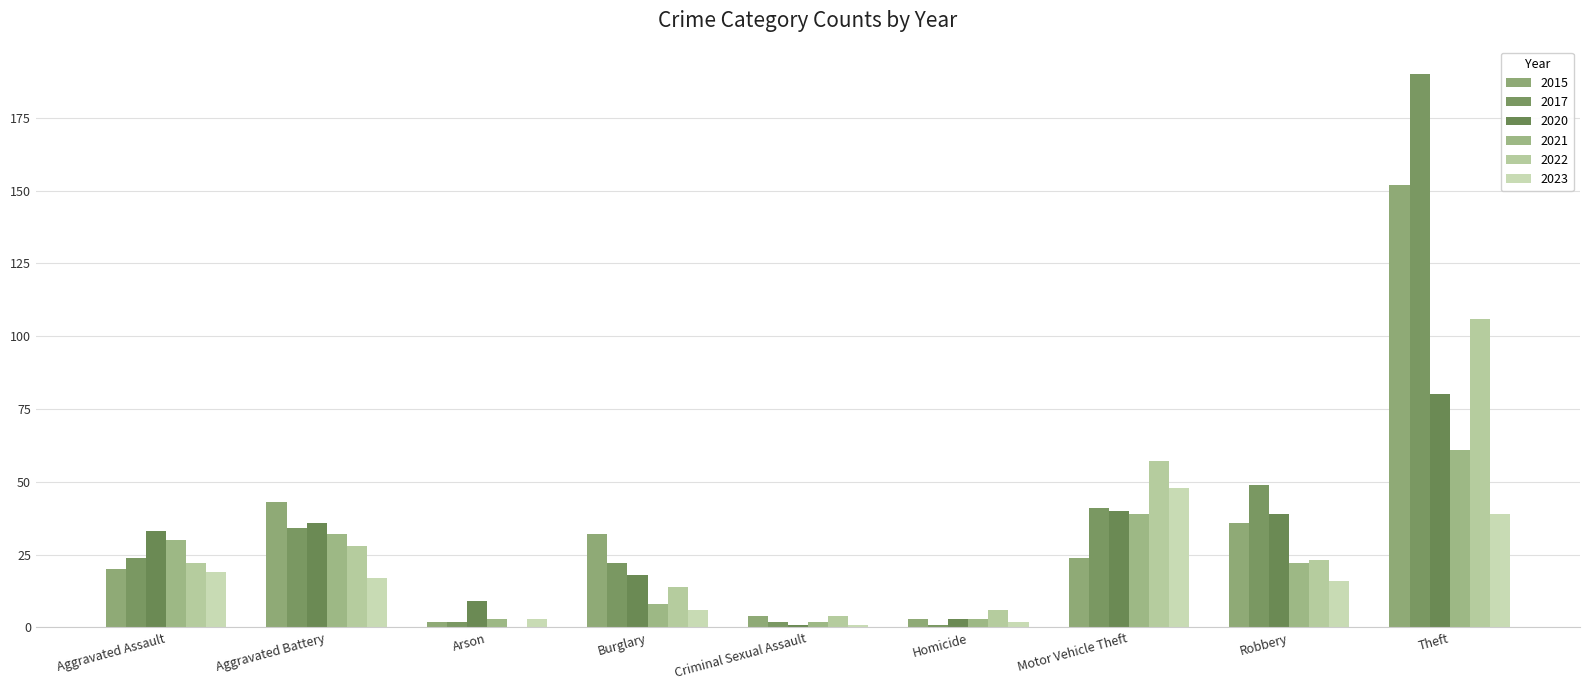

Reading left to right, extract all data points from this chart.

2015: 20	43	2	32	4	3	24	36	152
2017: 24	34	2	22	2	1	41	49	190
2020: 33	36	9	18	1	3	40	39	80
2021: 30	32	3	8	2	3	39	22	61
2023: 19	17	3	6	1	2	48	16	39
2022: 22	28	0	14	4	6	57	23	106